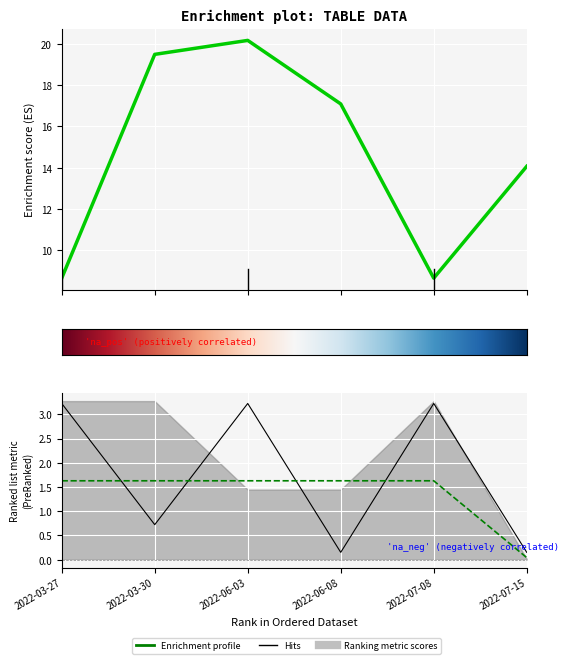

How many interior local valleys does the sum series have?

1